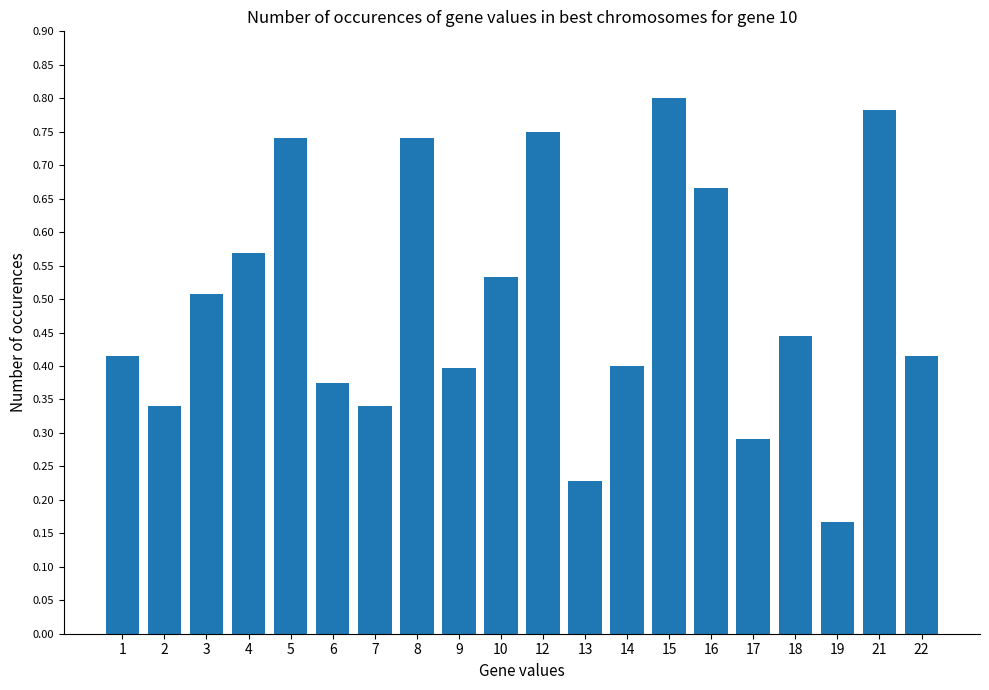

Are the bars grouped side by side (vs. stacked)?

No